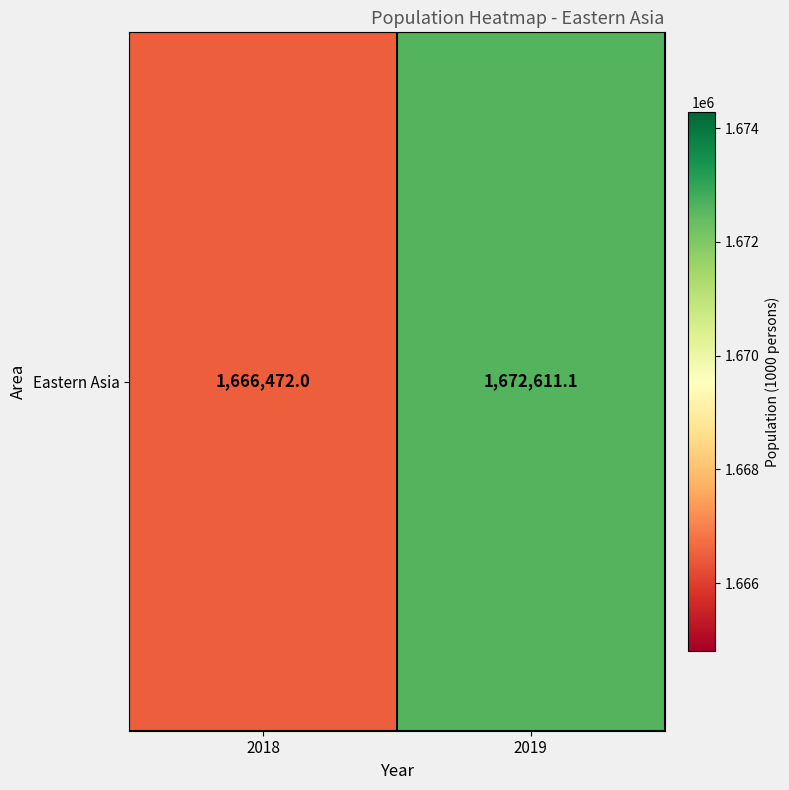

Where does the data first go above 1672611?

2019